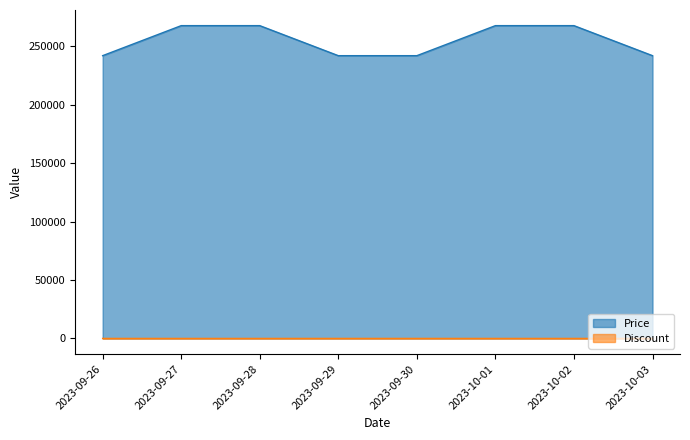

Reading left to right, transcribe all the data shown in this chart.

Price: 2023-09-26=242000	2023-09-27=267700	2023-09-28=267700	2023-09-29=242000	2023-09-30=242000	2023-10-01=267700	2023-10-02=267700	2023-10-03=242000
Discount: 2023-09-26=23	2023-09-27=15	2023-09-28=15	2023-09-29=23	2023-09-30=23	2023-10-01=15	2023-10-02=15	2023-10-03=23